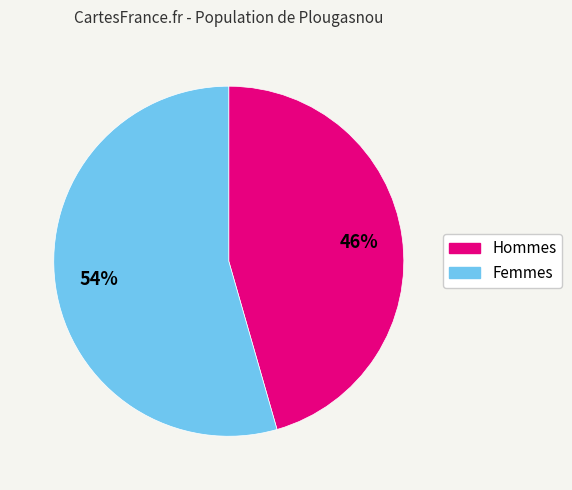

How many segments does this pie chart have?

2